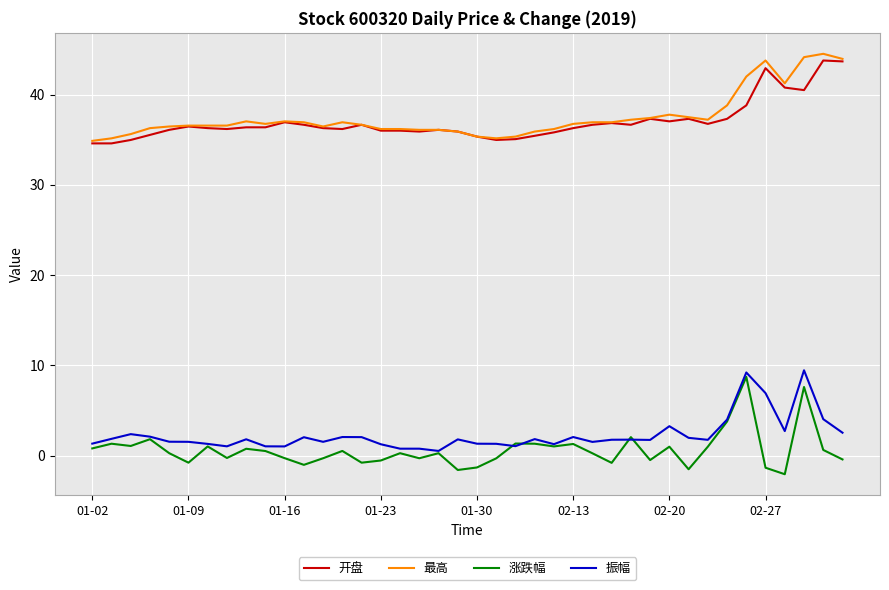

What is the maximum value for 振幅?

9.5